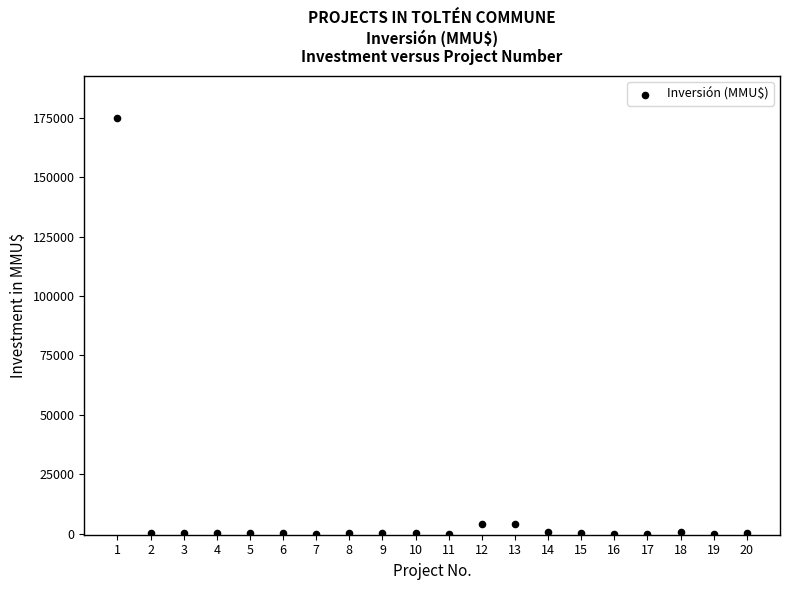

What is the range of X values (max minus min)?

19